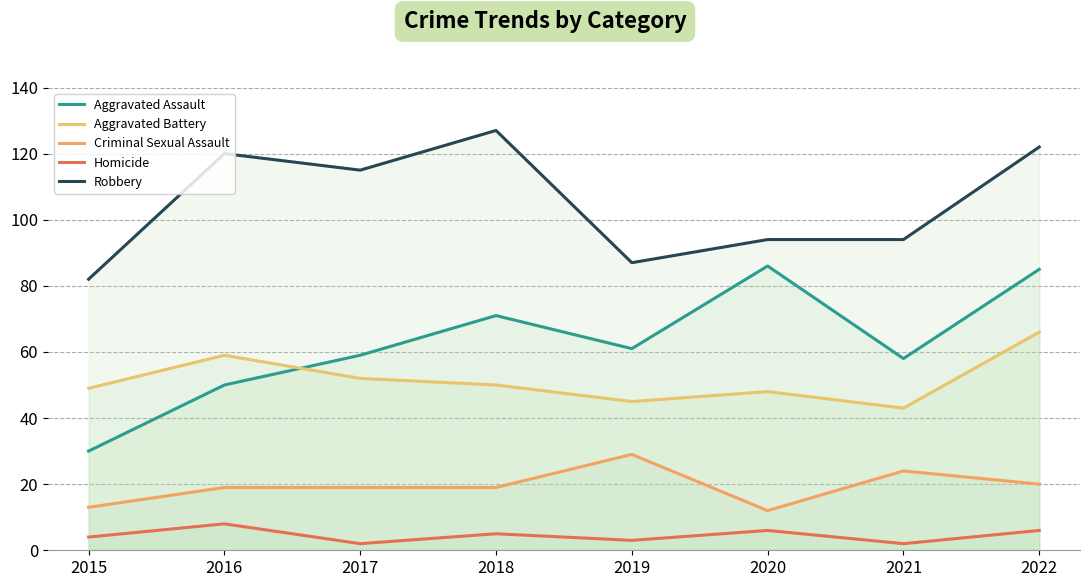

What is the value of the Aggravated Battery point at the 6th from the left?

48